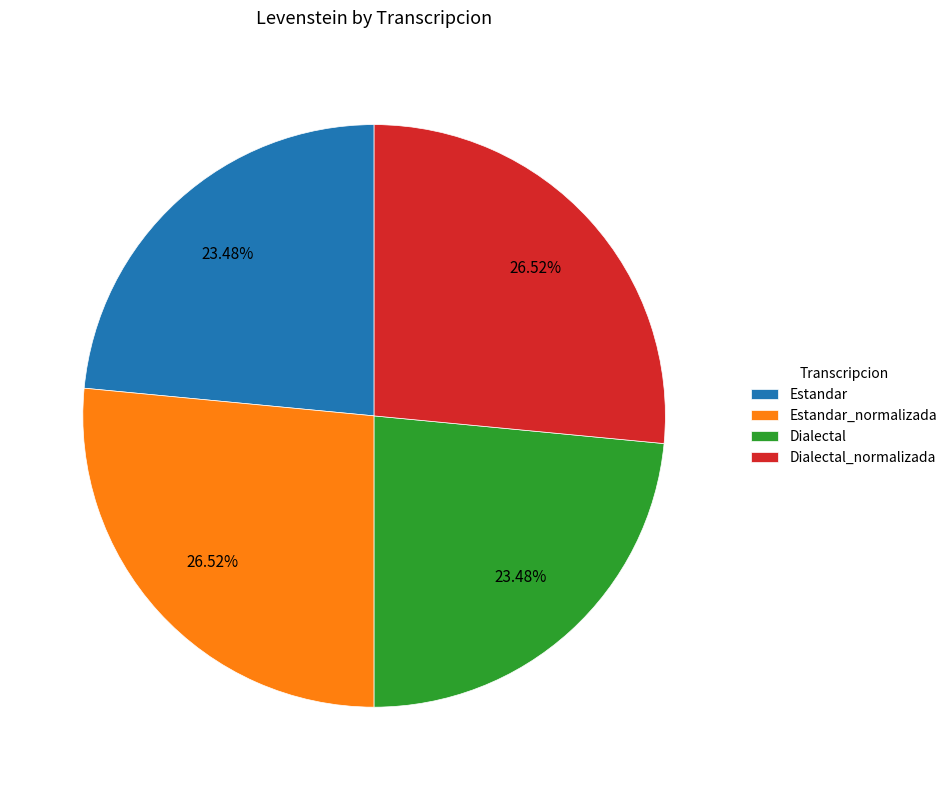

To the nearest percent, what is the difference between the largest and smallest slice percentages?

3%